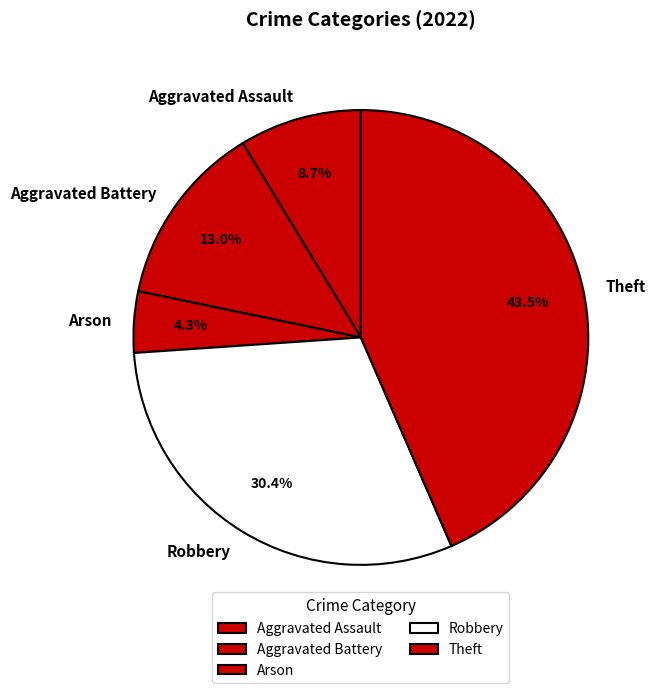

Is the sum of Arson and Robbery greater than half?

No